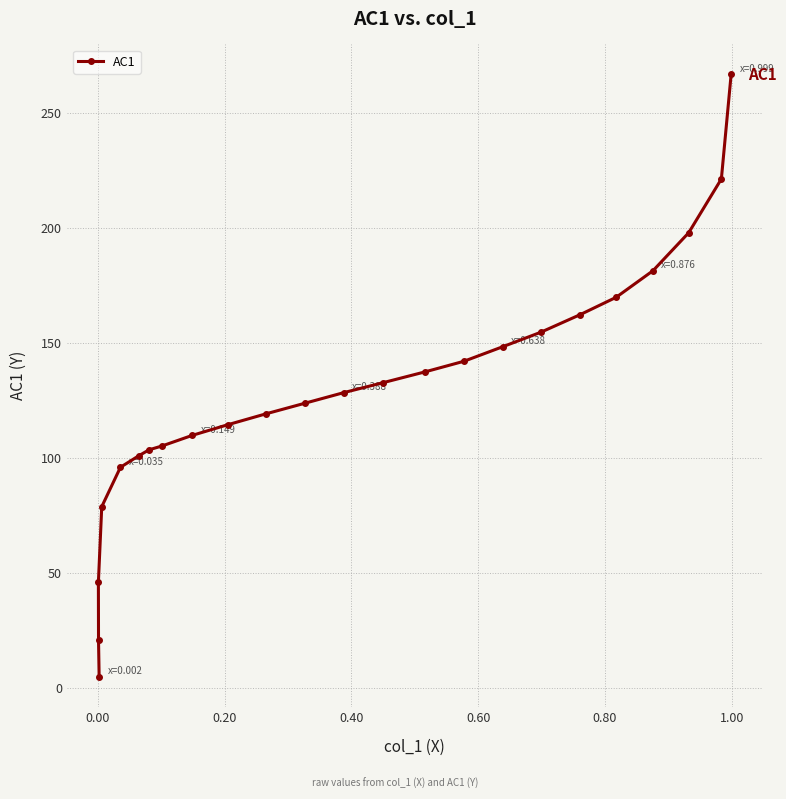

What is the sum of all values?

3069.0